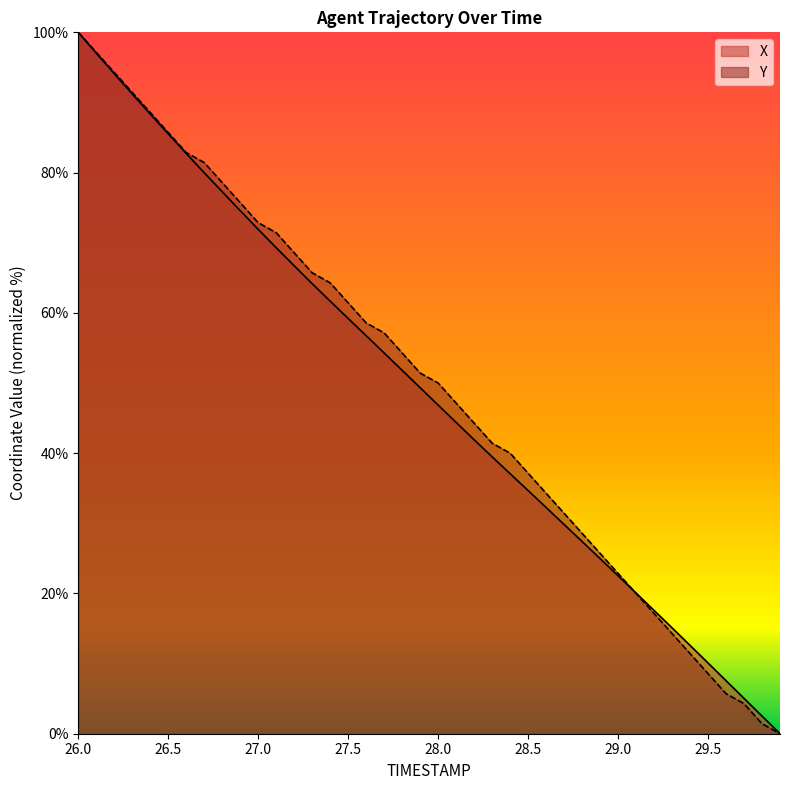

List the series in order of their peak value, lowest first.

X, Y